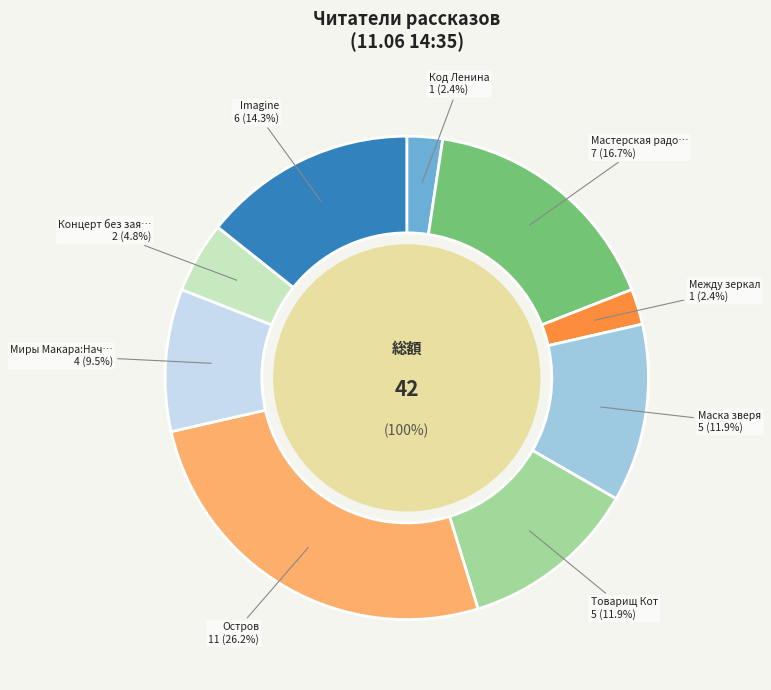

To the nearest percent, what percentage of the pie is Миры Макара:Начало?

10%